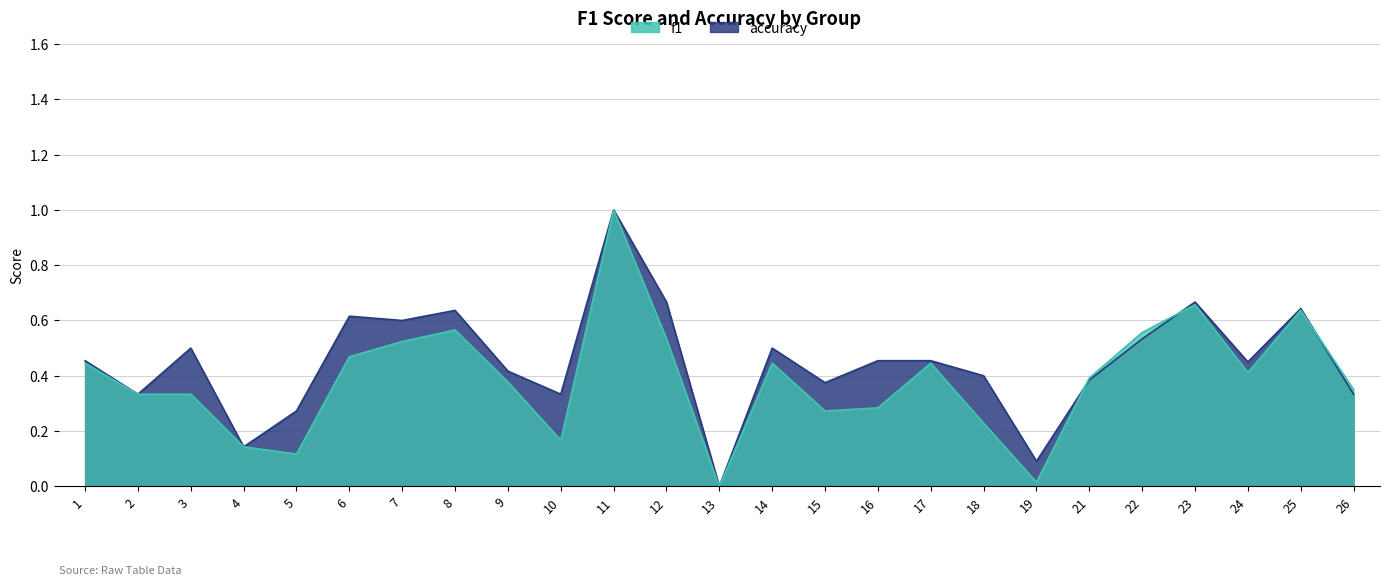

Which series changed the most between 1 and 19?

f1